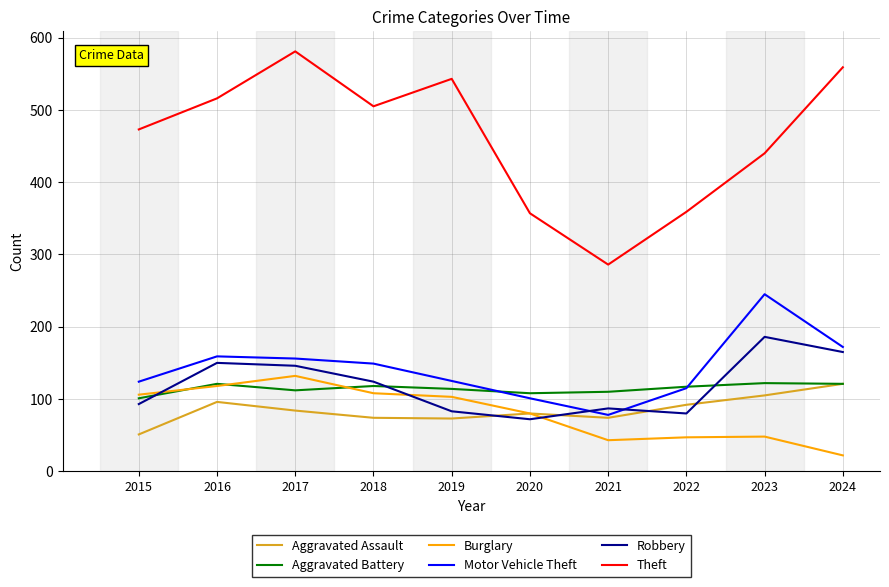

True or false: Aggravated Battery and Theft cross at least once.

False